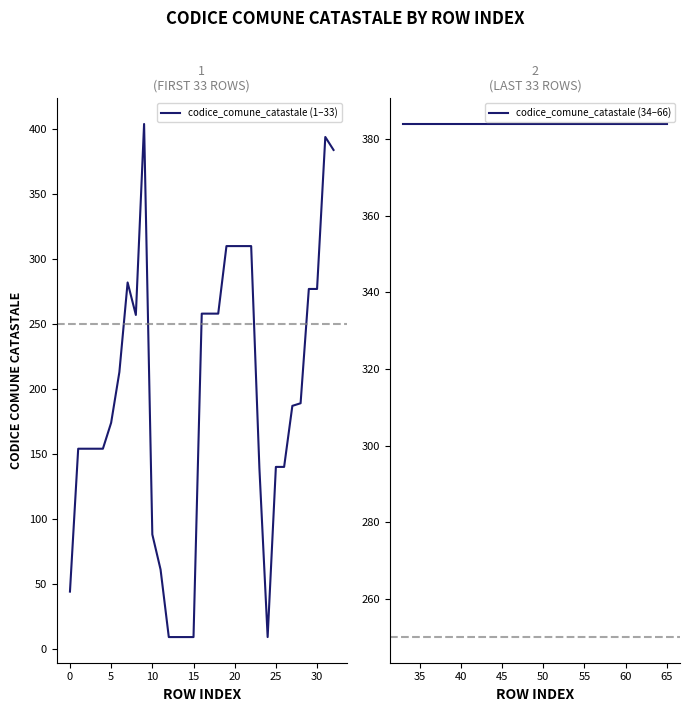

What is the maximum value for codice_comune_catastale (1–33)?

404